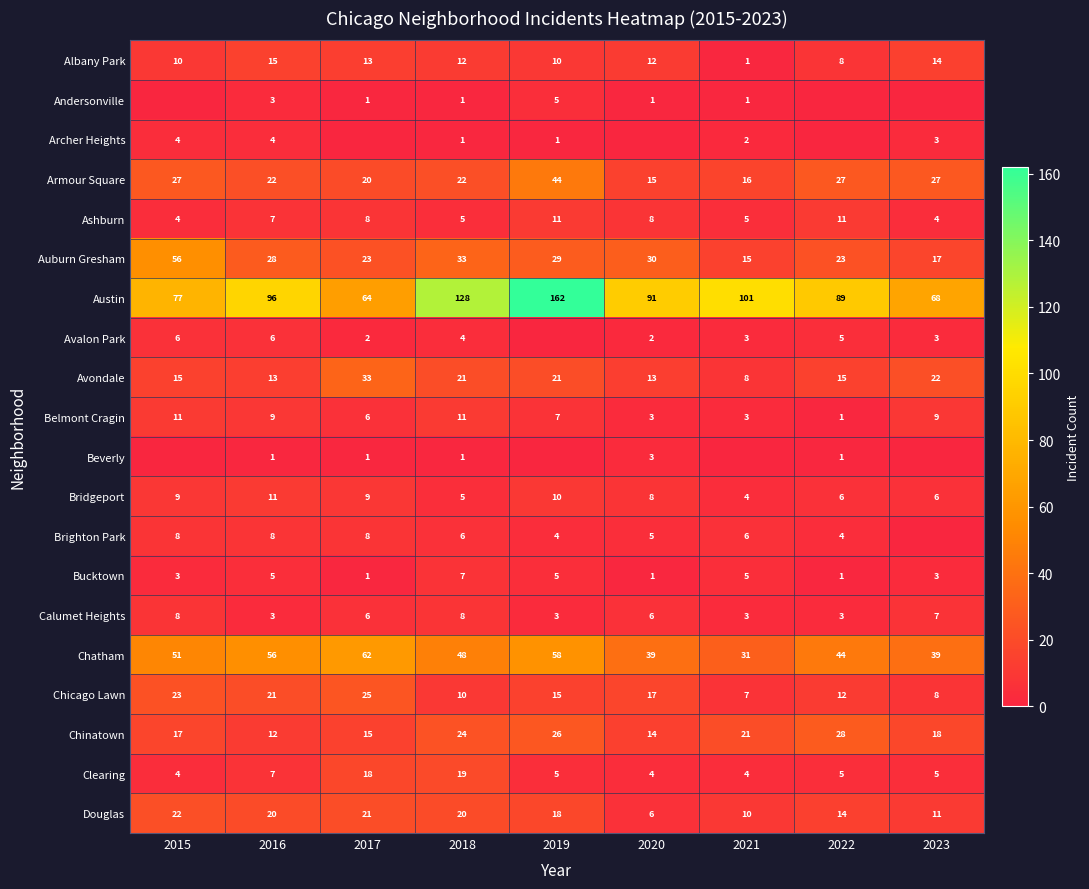

What is the sum of all Armour Square values?

220